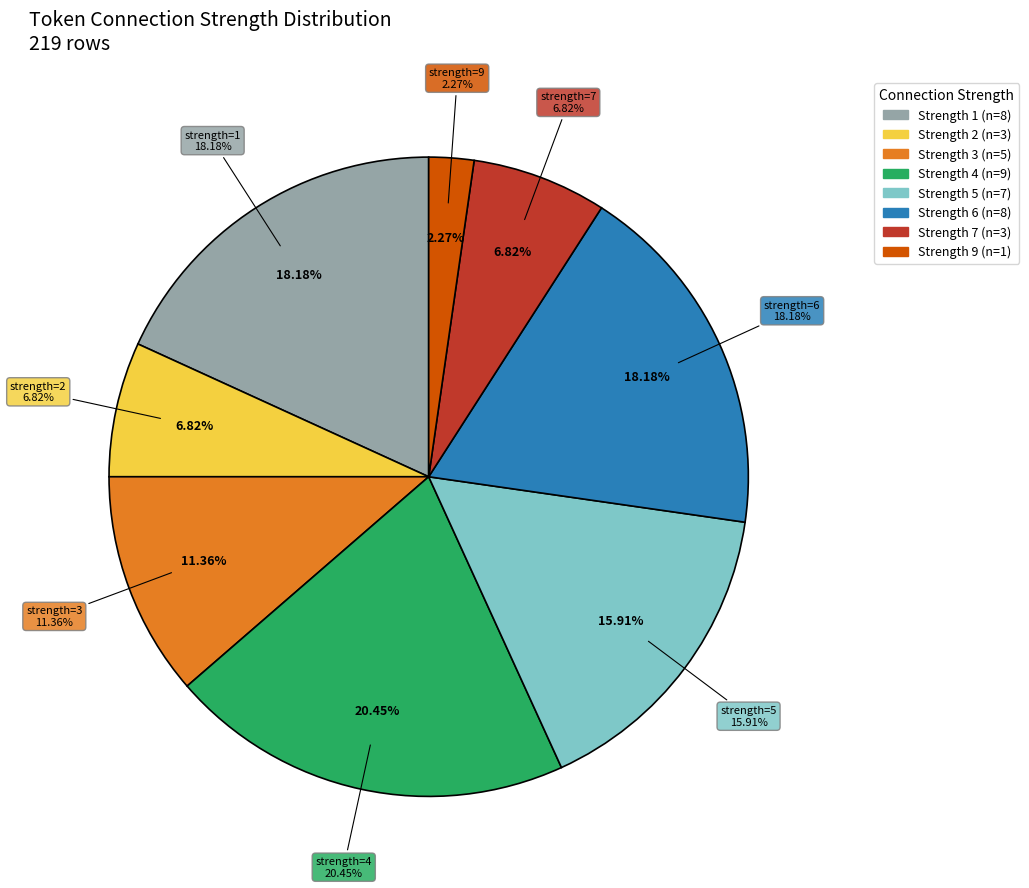

Is there a majority slice in this chart?

No